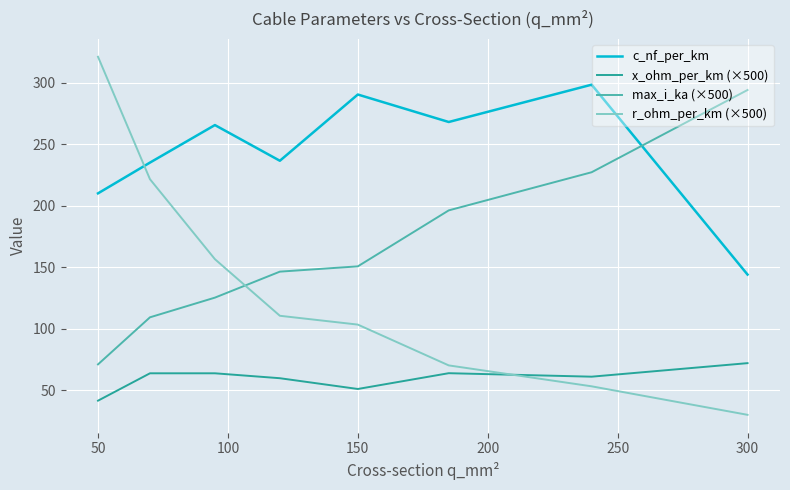

Rank the series by their average value, from highest to lowest.

c_nf_per_km, max_i_ka (×500), r_ohm_per_km (×500), x_ohm_per_km (×500)